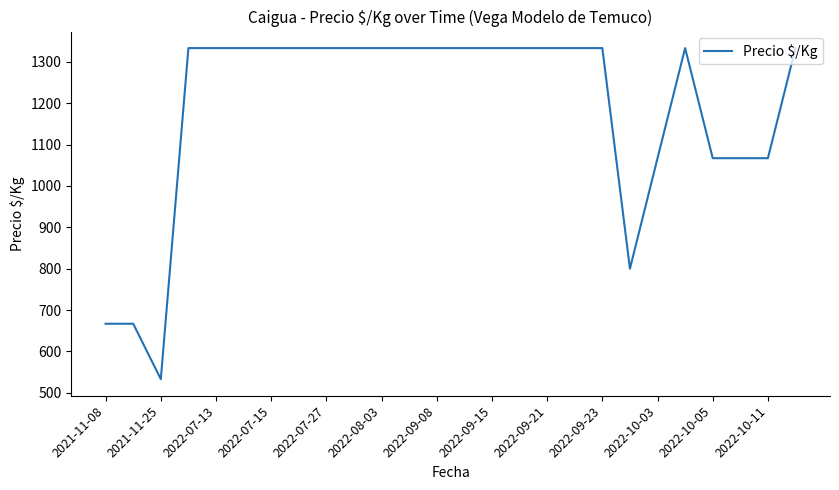

What is the difference between the maximum and minimum values?

800